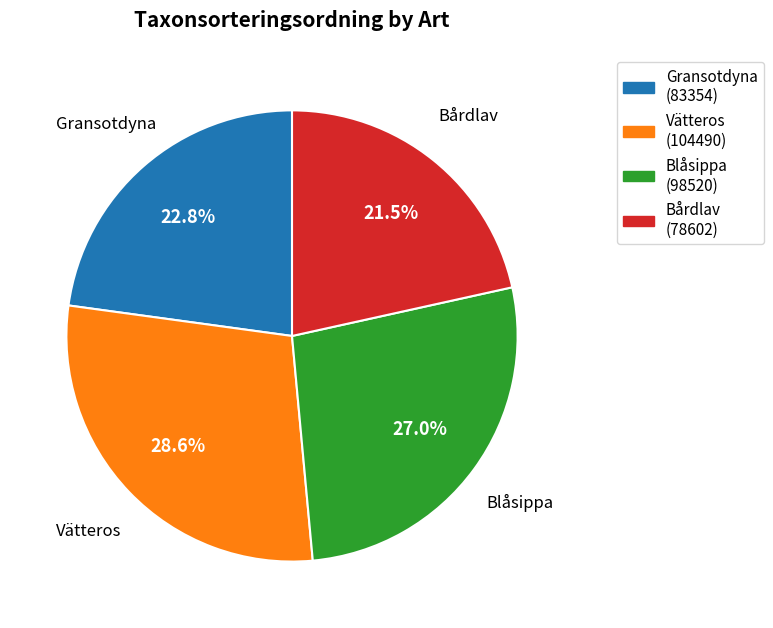

Is there a majority slice in this chart?

No